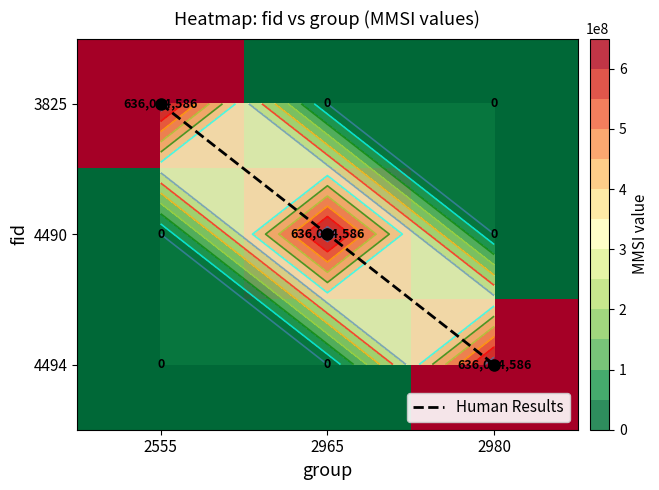

True or false: 4494 has a value of -381939296 at 2965.

False